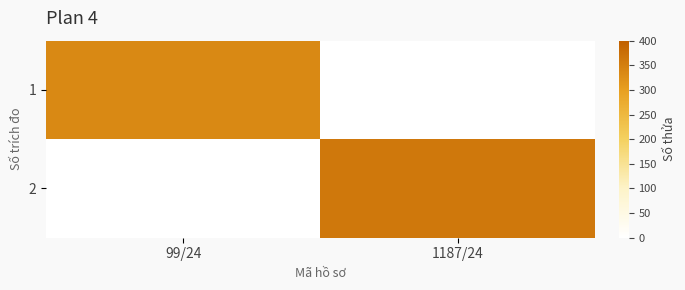

How many distinct data groups are displayed?

2